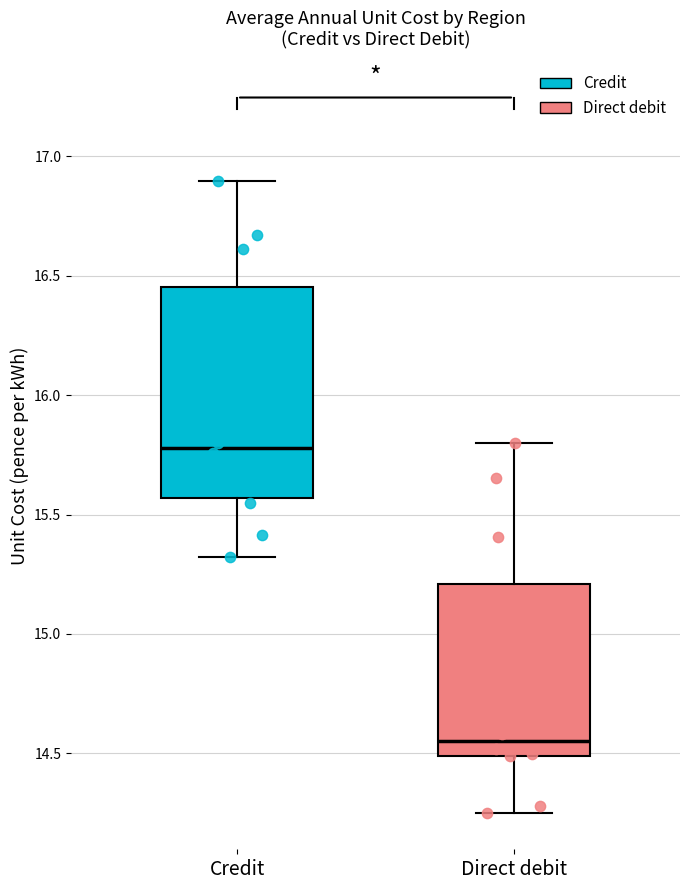

Which box has the lowest median line?

Direct debit